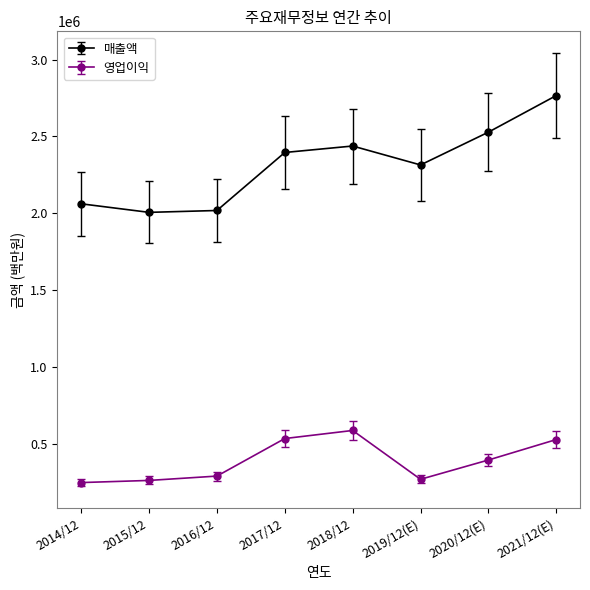

True or false: 영업이익 and 매출액 cross at least once.

False